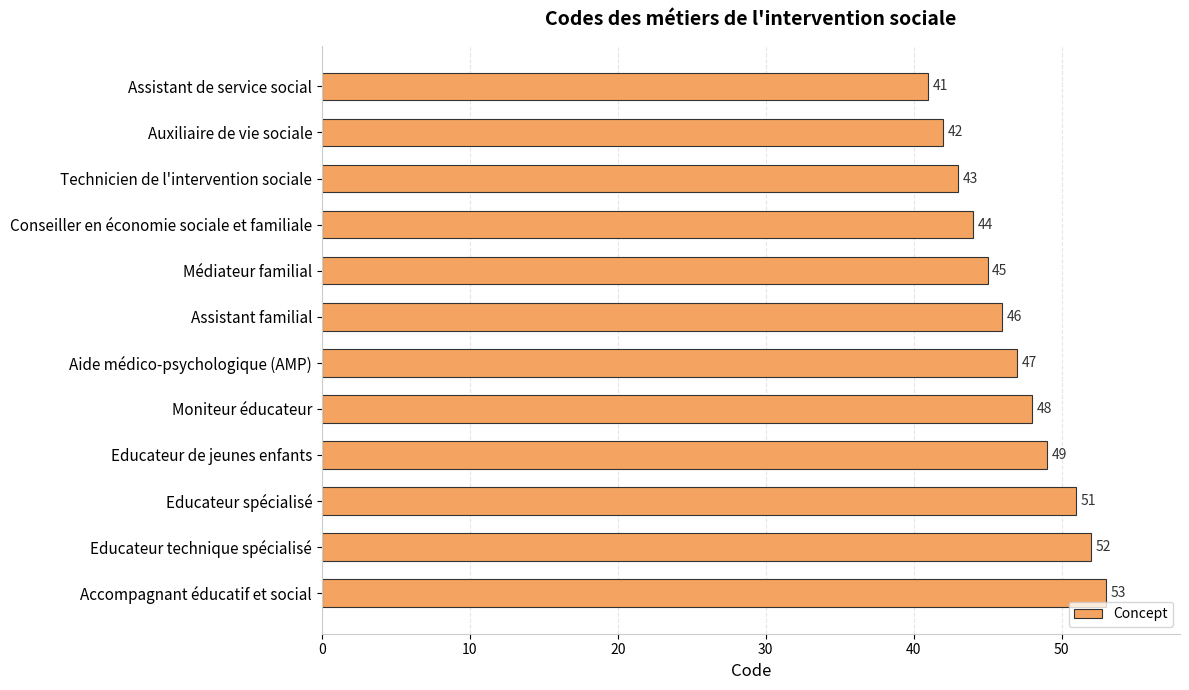

Reading bottom to top, list all the values displayed in this chart.

Accompagnant éducatif et social=53	Educateur technique spécialisé=52	Educateur spécialisé=51	Educateur de jeunes enfants=49	Moniteur éducateur=48	Aide médico-psychologique (AMP)=47	Assistant familial=46	Médiateur familial=45	Conseiller en économie sociale et familiale=44	Technicien de l'intervention sociale=43	Auxiliaire de vie sociale=42	Assistant de service social=41